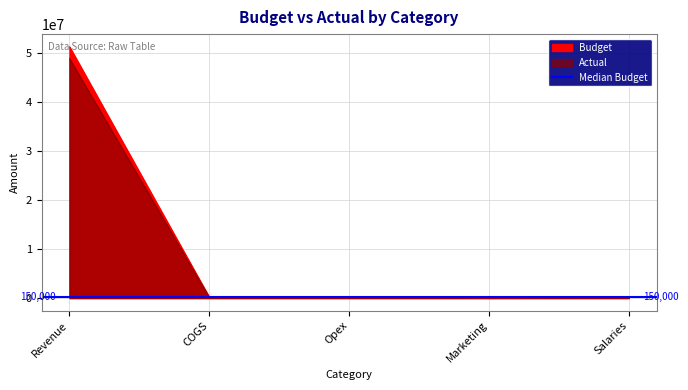

Is the value of Actual at COGS greater than the value of Budget at COGS?

No